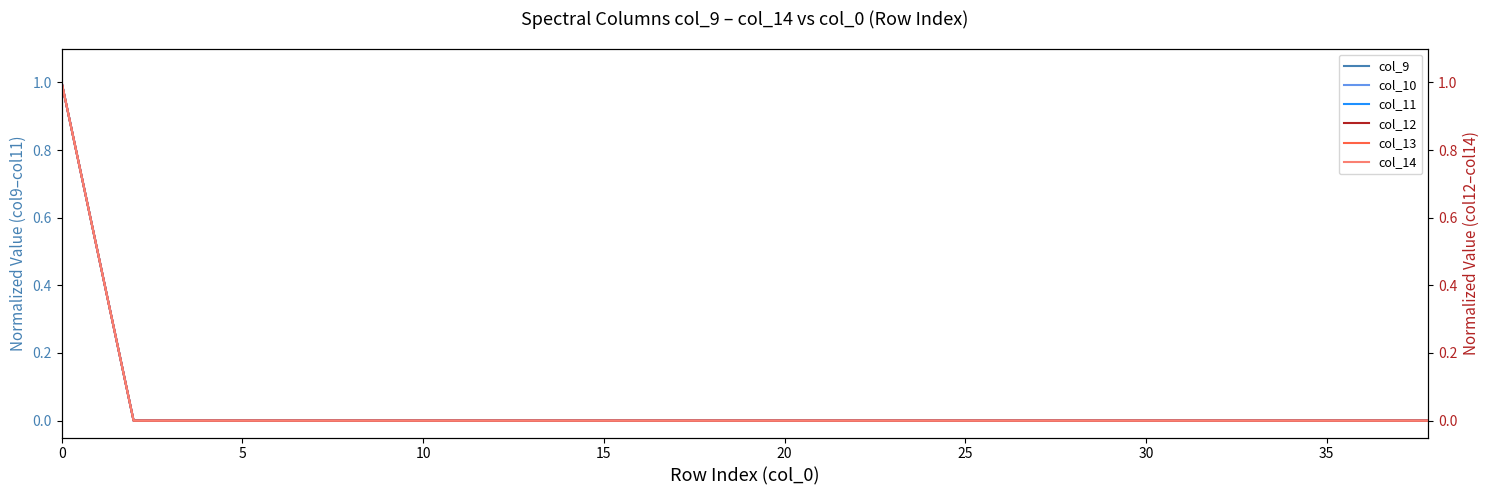

How many positive values does the col_13 series have?

19